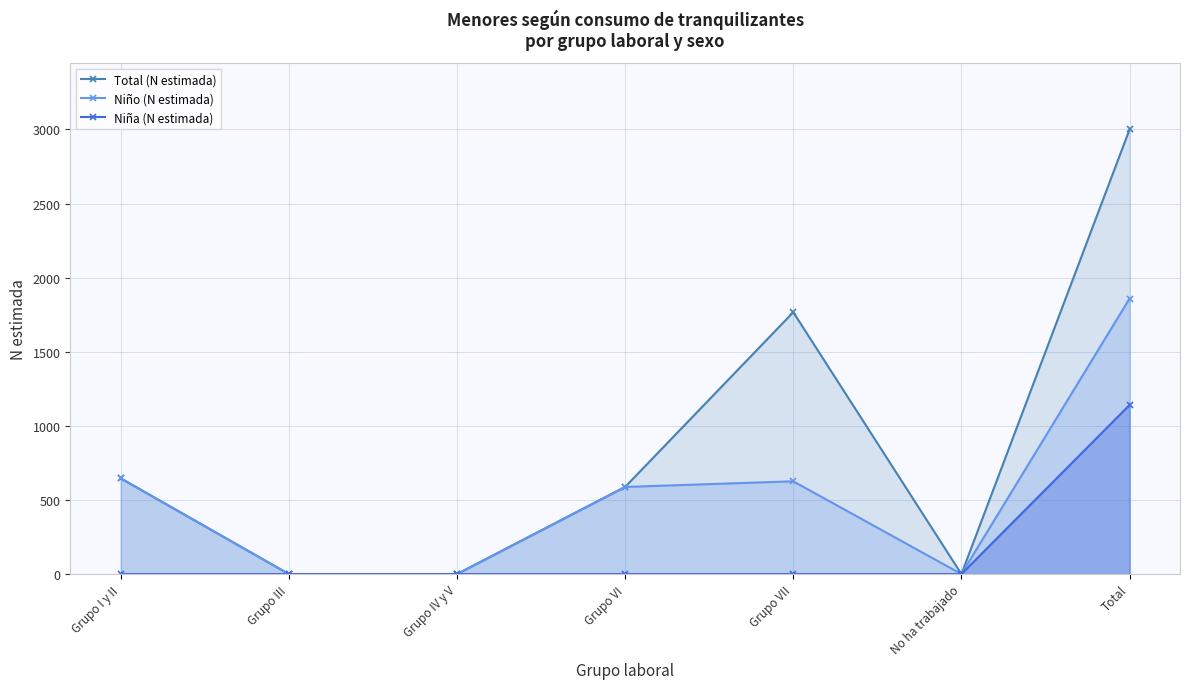

What are all the series names shown in the legend?

Total (N estimada), Niño (N estimada), Niña (N estimada)